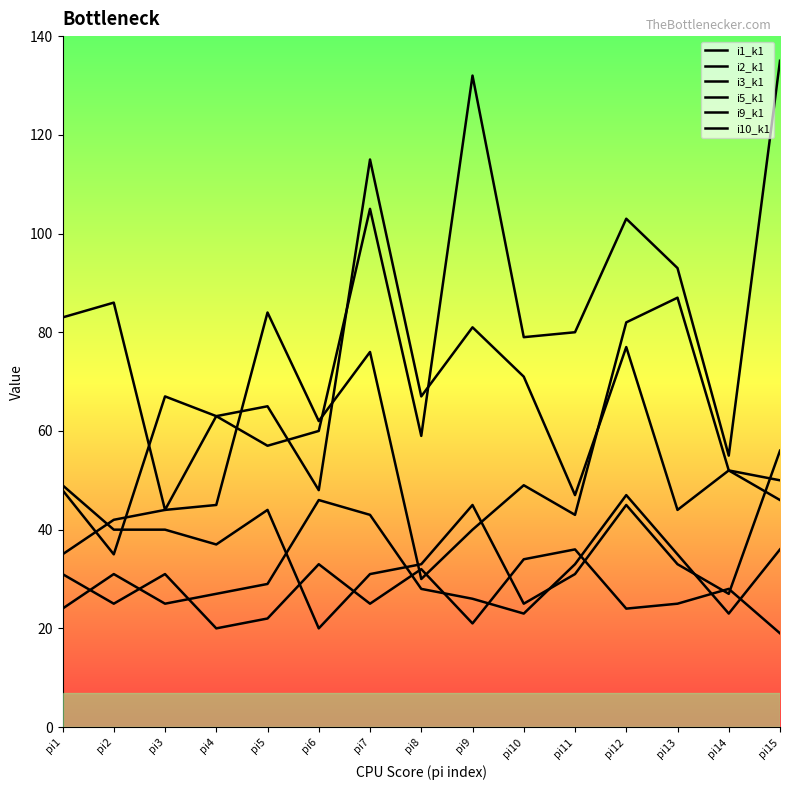

Where is the first local maximum for i2_k1?

pi3